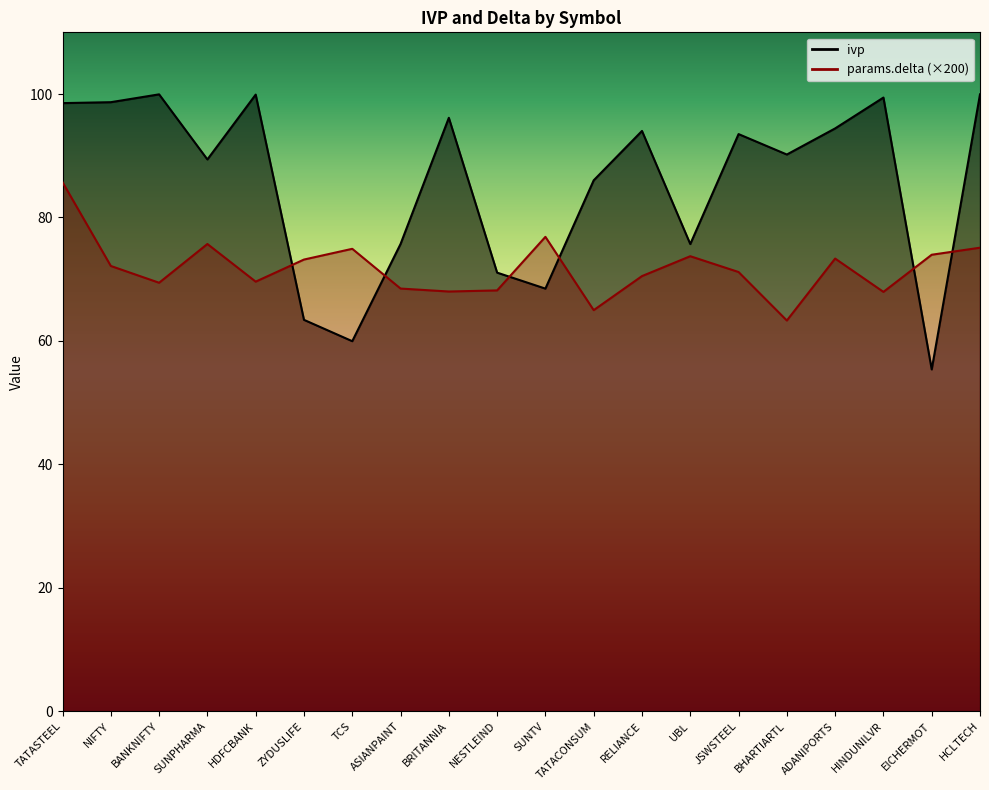

Which series has the largest total across all categories?

ivp